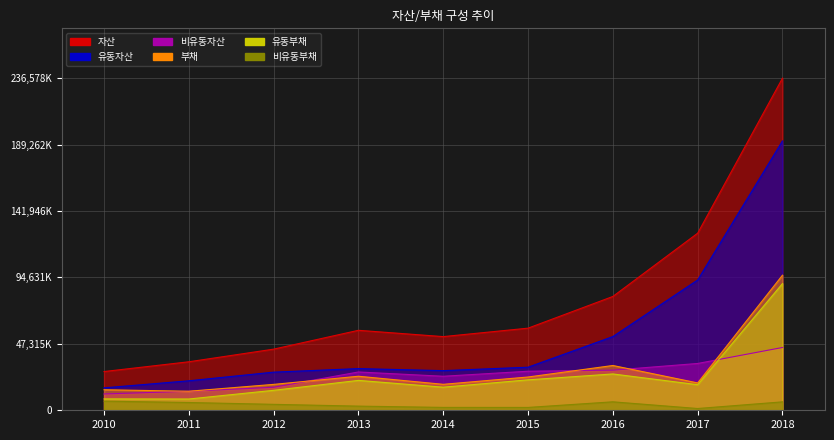

True or false: 유동부채 and 유동자산 cross at least once.

False